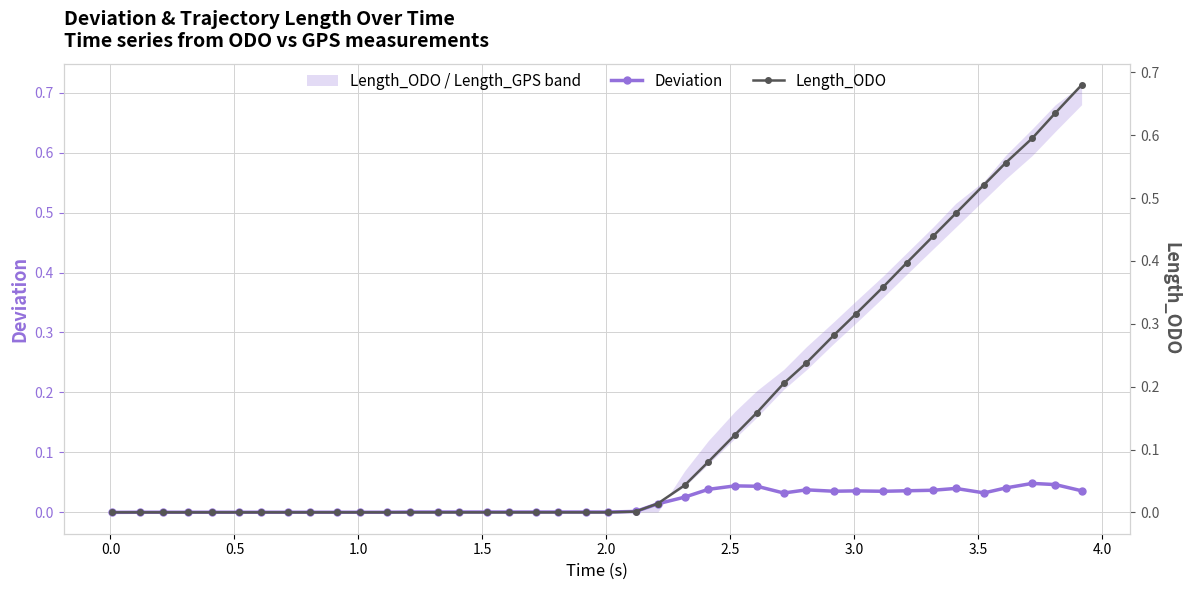

True or false: Length_ODO has a value of 0.0 at 24.

False